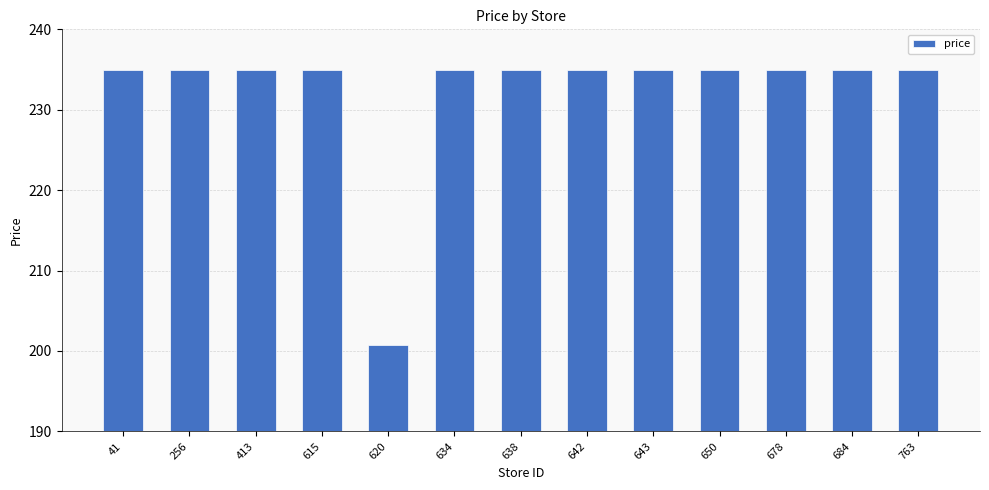

Which category has the lowest value across all series?

620